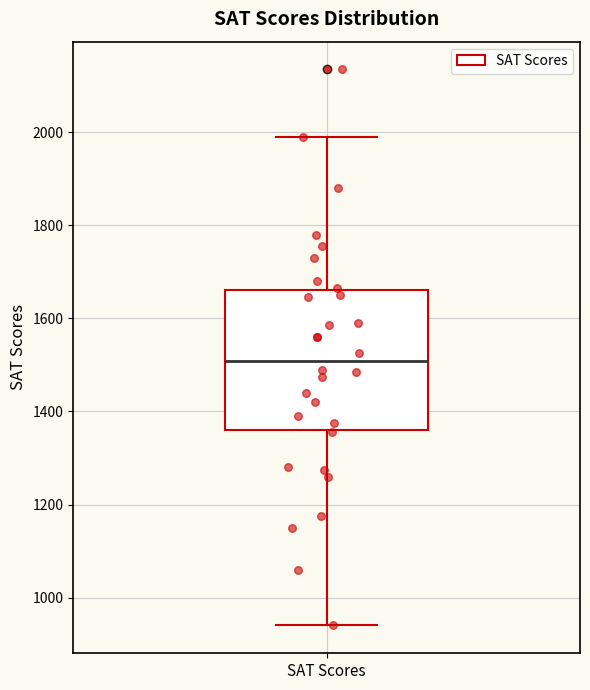

Transcribe this box plot: give where the median line is, the range the box spans, and where the two whiskers end, as read against the y-axis. The values are not printed on the chart, so give them approximately, as read against the axis.

median 1500, box 1360 to 1660, whiskers 940 to 2000